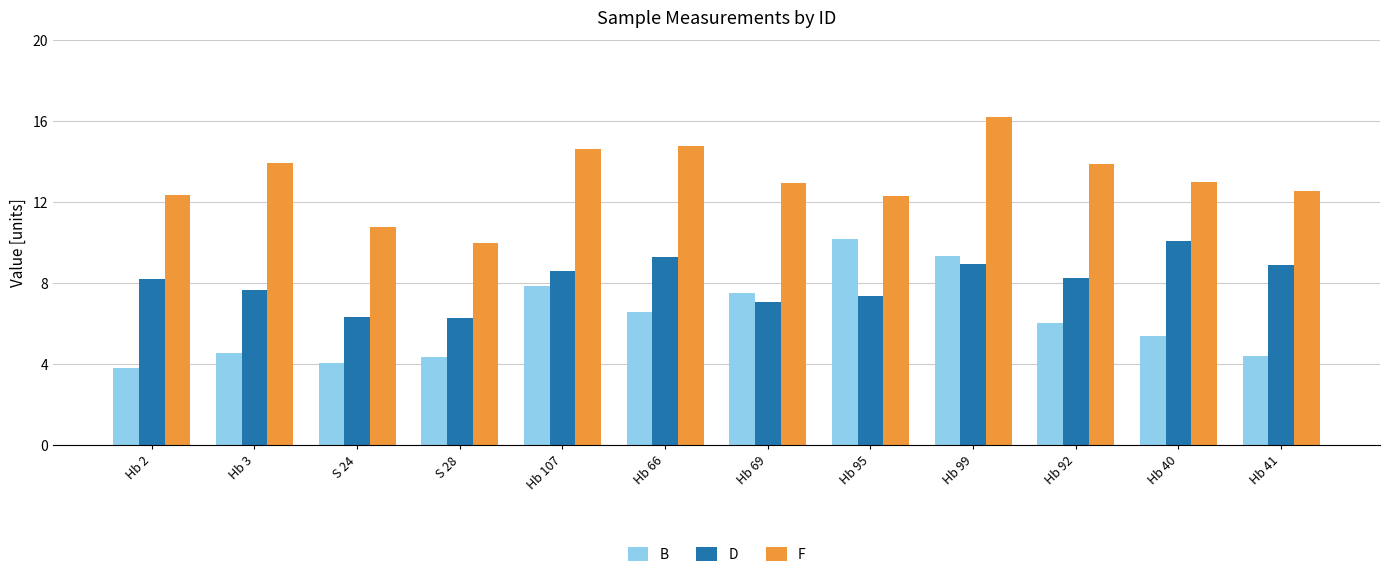

At which category is the sum across all series the highest?

Hb 99